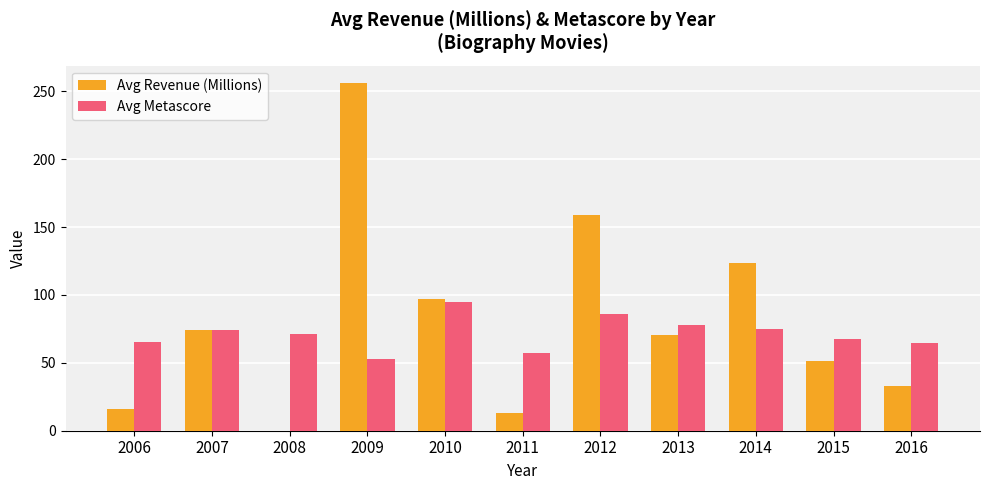

Which series has the largest total across all categories?

Avg Revenue (Millions)